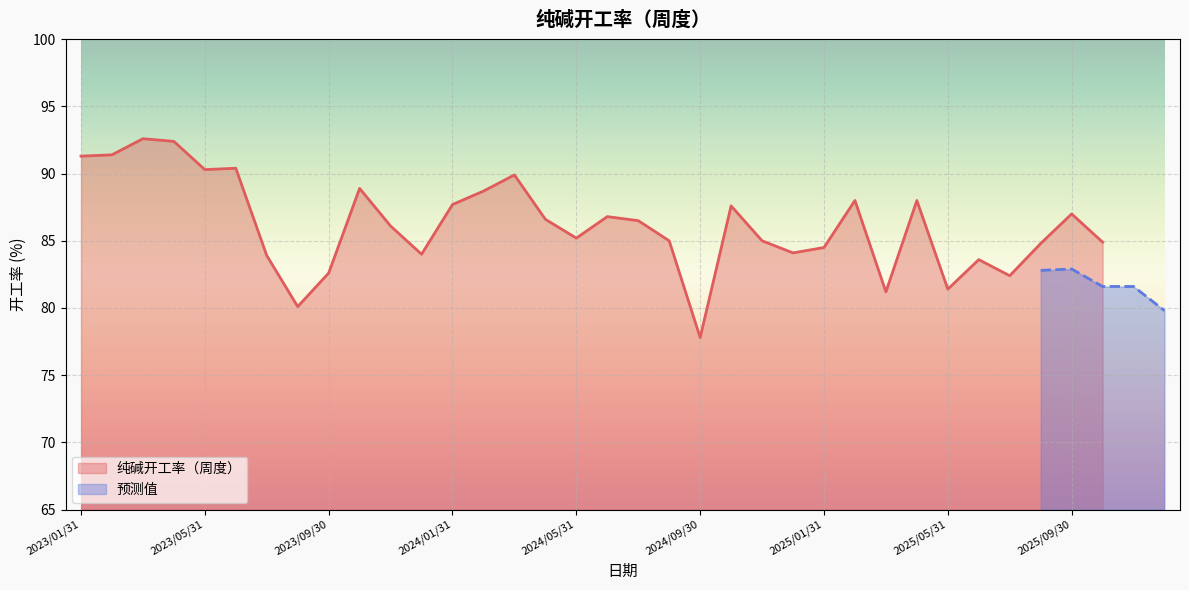

Reading left to right, extract all data points from this chart.

91.3	91.4	92.6	92.4	90.3	90.4	83.9	80.1	82.6	88.9	86.1	84.0	87.7	88.7	89.9	86.6	85.2	86.8	86.5	85.0	77.8	87.6	85.0	84.1	84.5	88.0	81.2	88.0	81.4	83.6	82.4	84.8	87.0	84.9